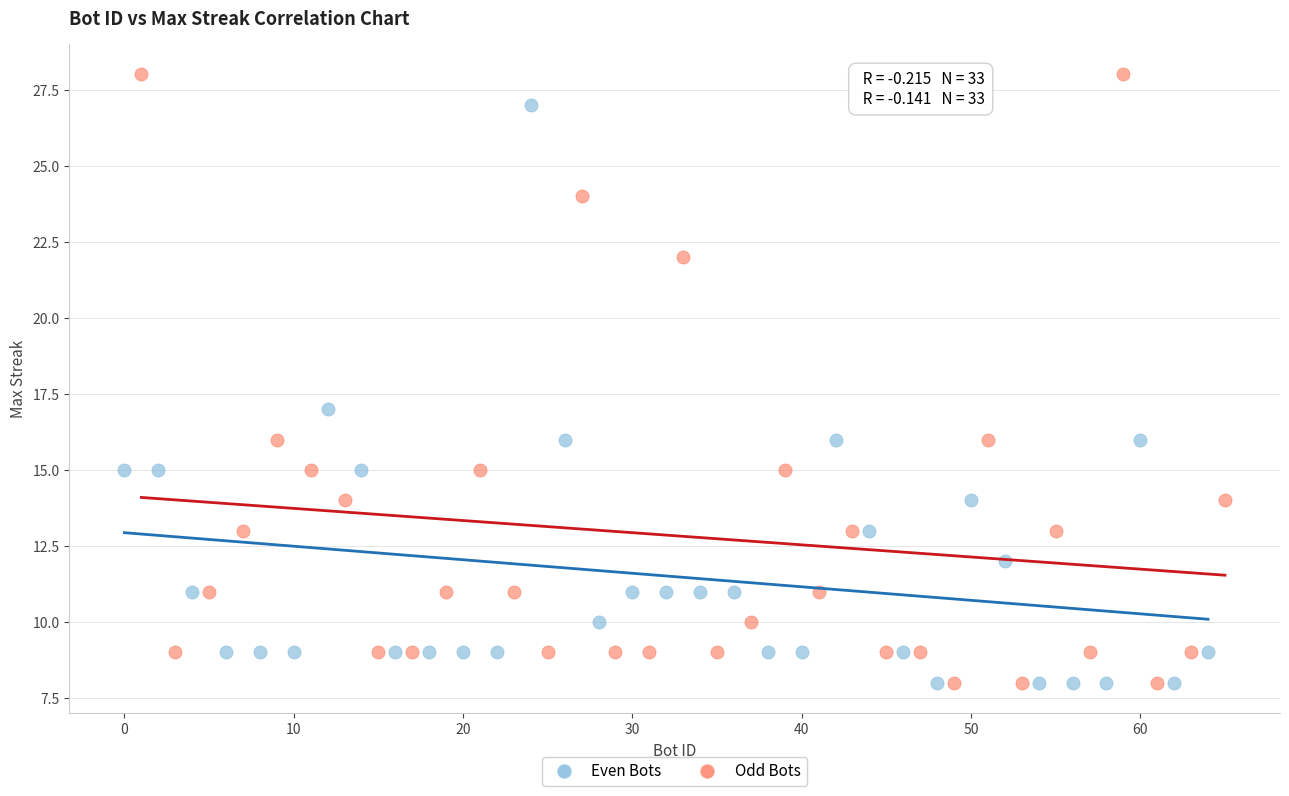

Which series has the widest spread of Y values?

Odd Bots